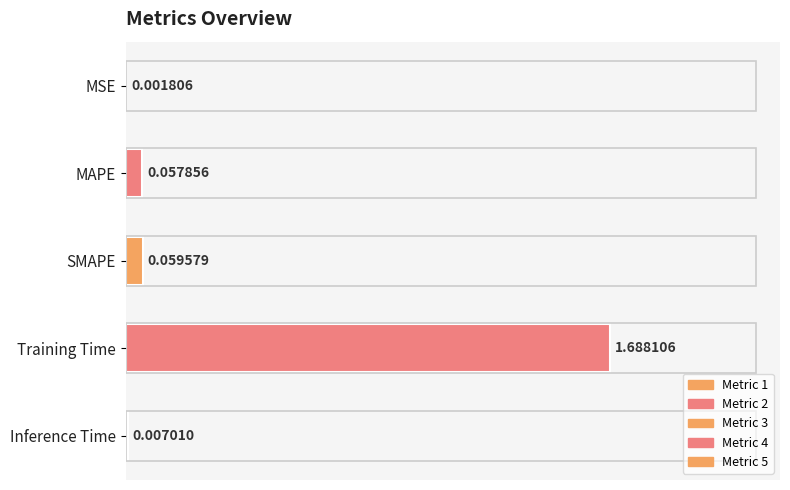

Which category has the highest value across all series?

Training Time